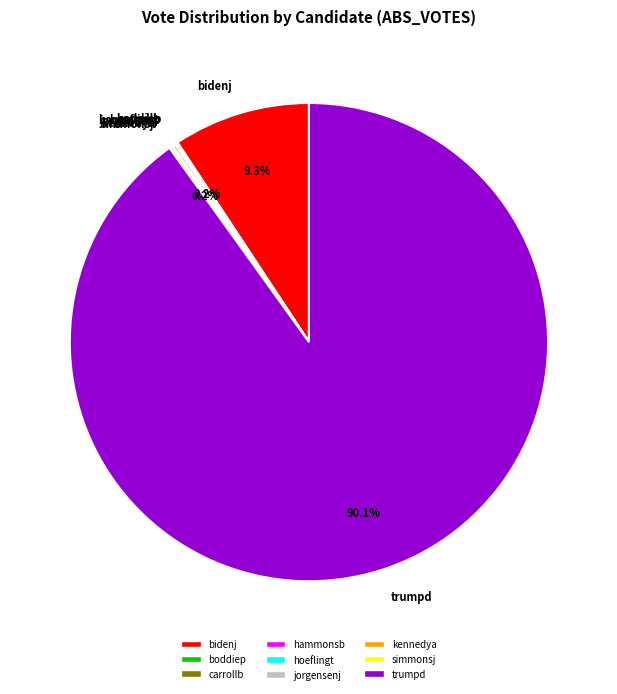

Does trumpd represent more than half of the total?

Yes